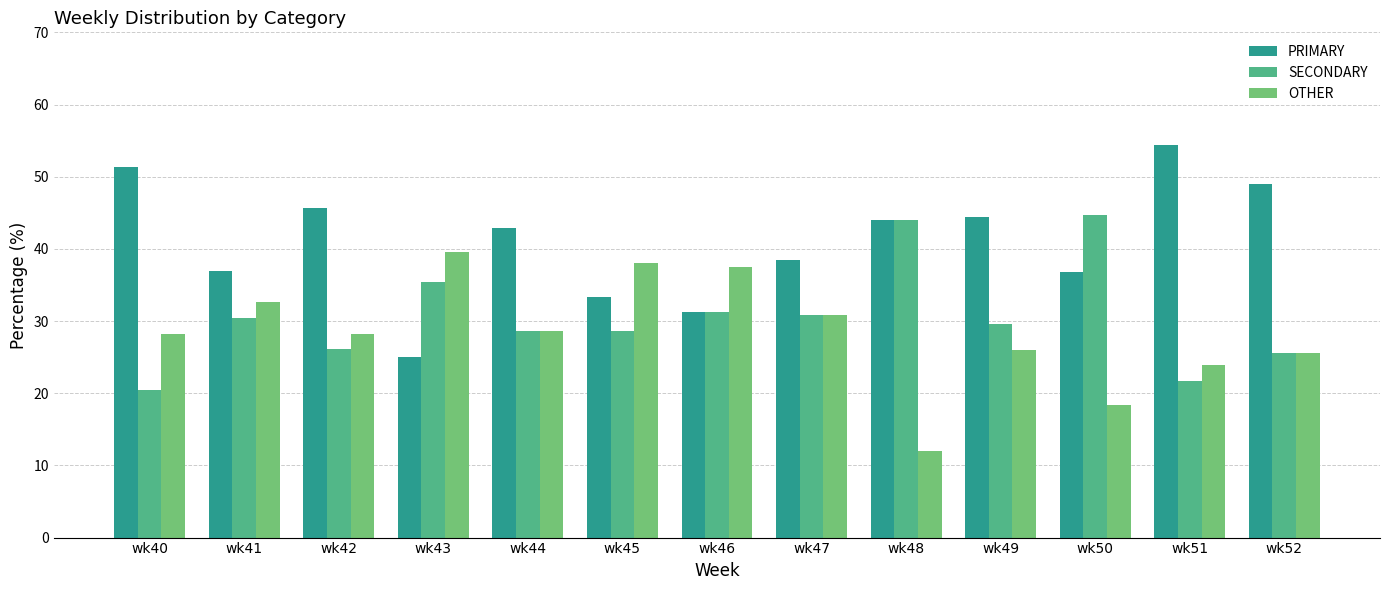

Which series has the largest total across all categories?

PRIMARY